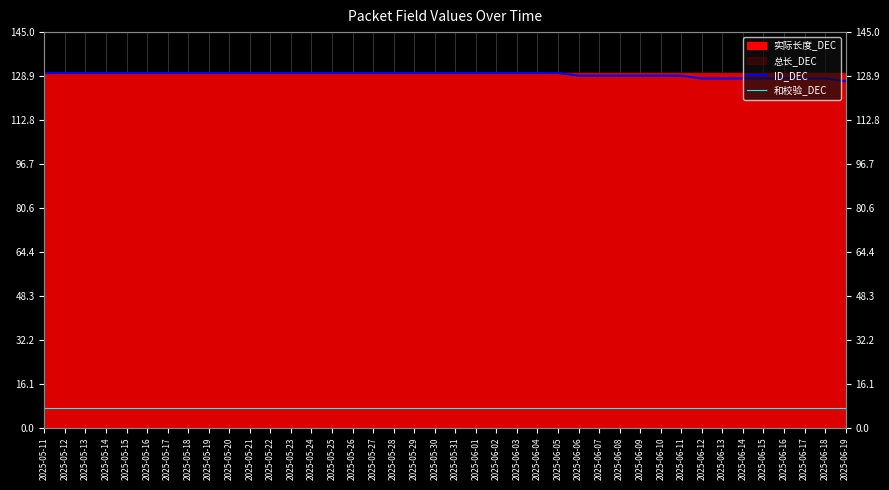

What is the greatest value displayed?

130